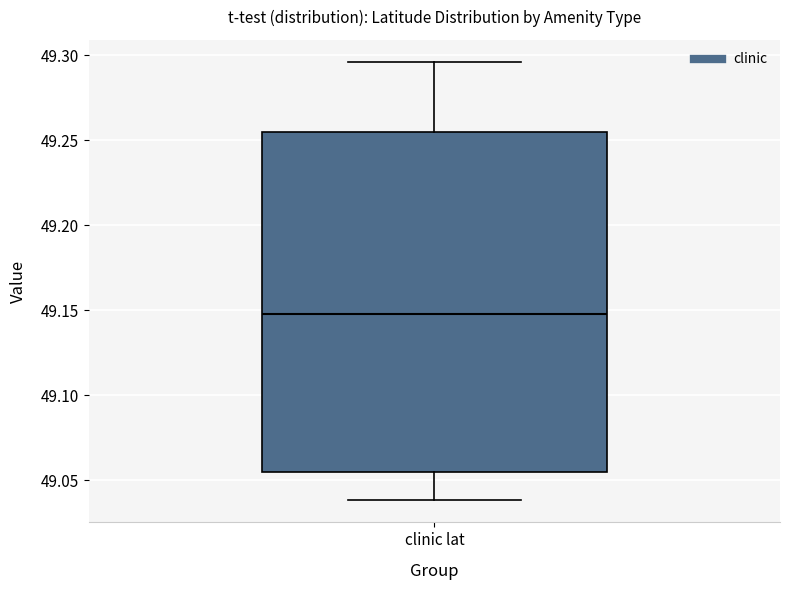

Read this box plot against the y-axis: the position of the median line, the range covered by the box, and the ends of both whiskers. The values are not printed on the chart, so give them approximately, as read against the axis.

median 49.145, box 49.055 to 49.255, whiskers 49.040 to 49.295